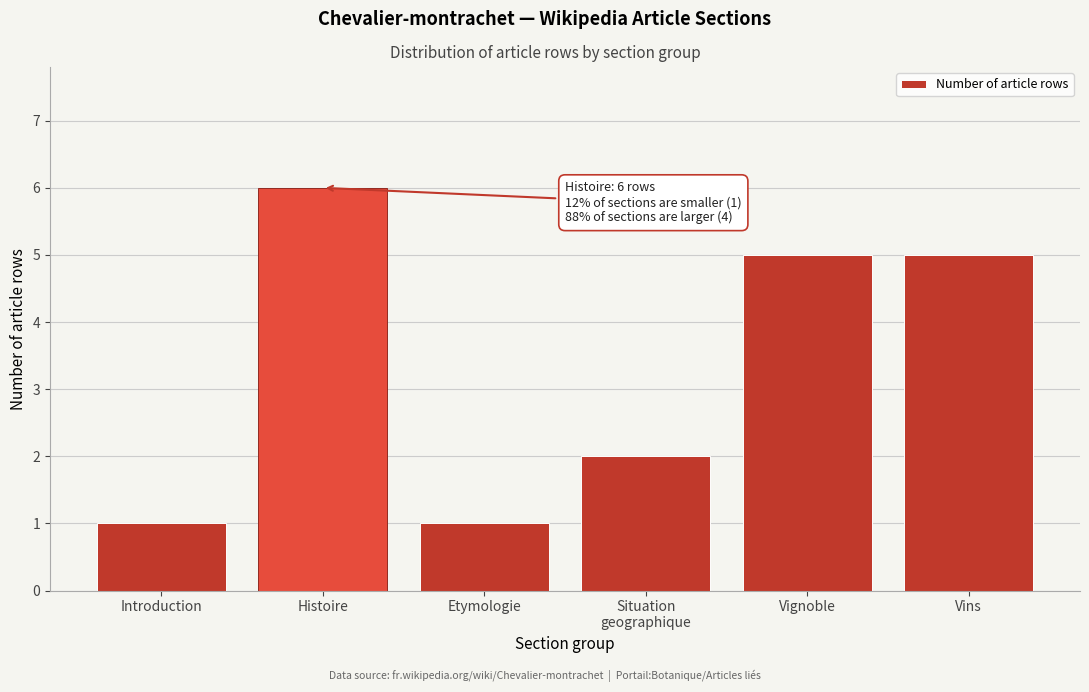

Reading right to left, what are all the values shown in this chart?

5	5	2	1	6	1